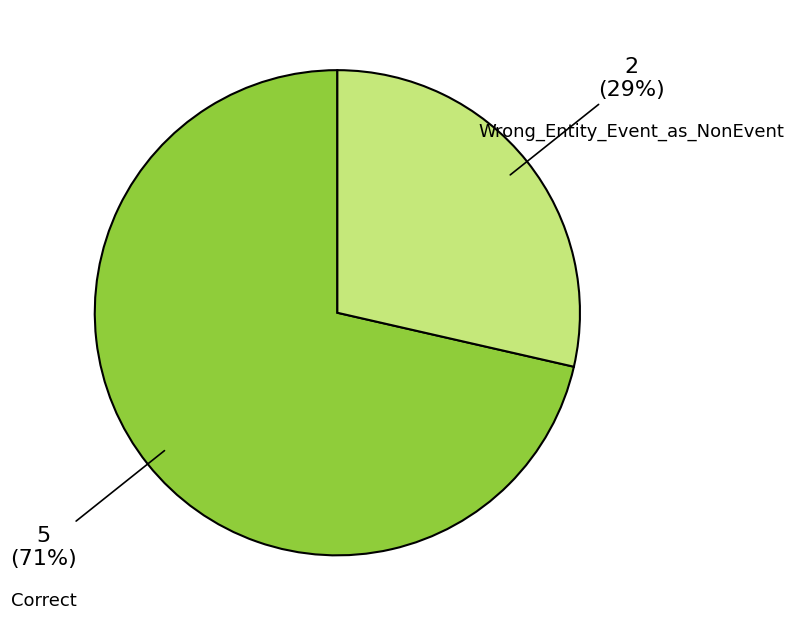

Which has a higher value, Wrong_Entity_Event_as_NonEvent or Correct?

Correct